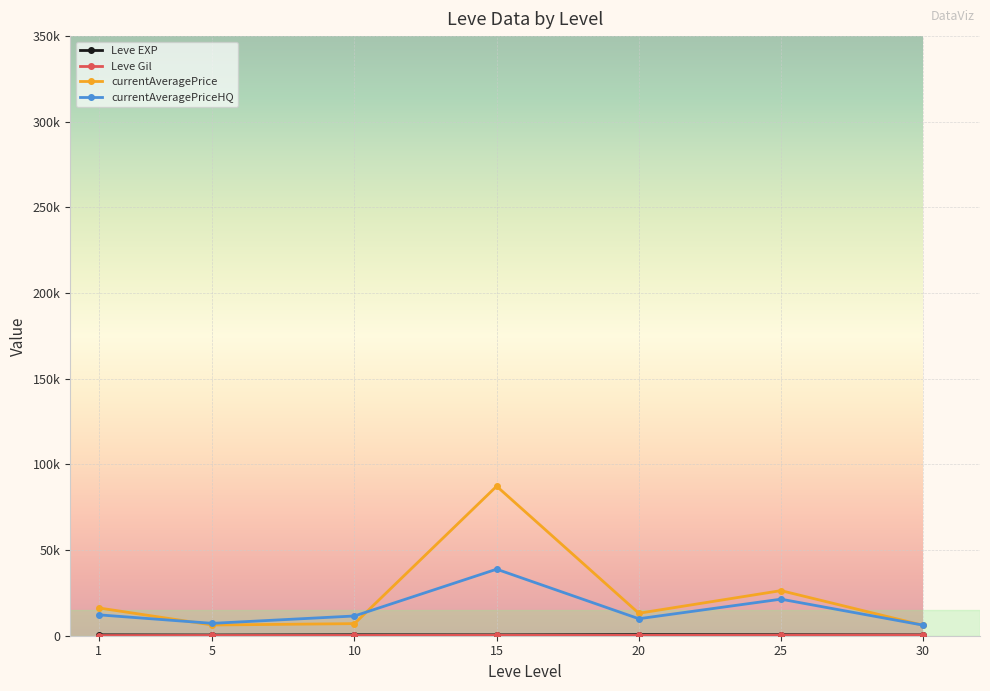

Does the chart have visible grid lines?

Yes